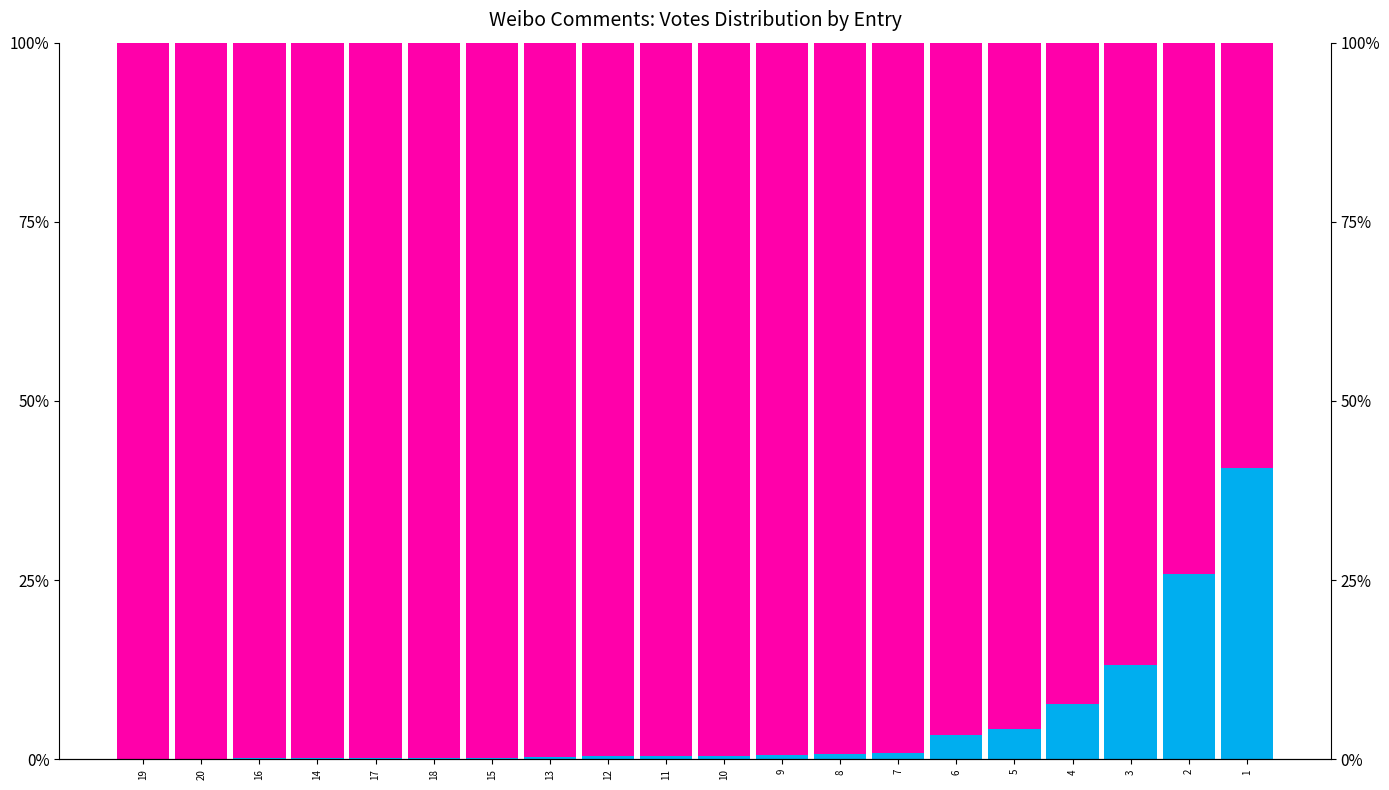

At 19, list the series in order from smallest to largest.

Not FSM eligible, FSM eligible